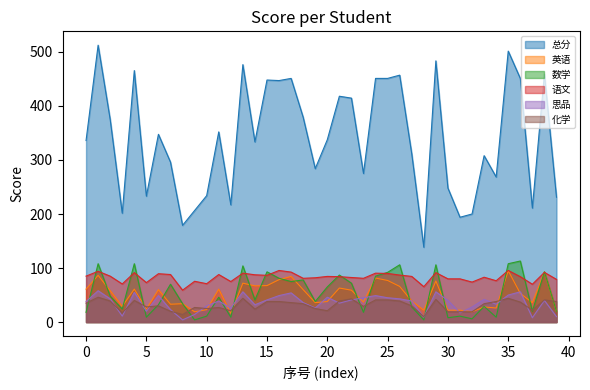

True or false: 语文 and 总分 intersect in this chart.

False